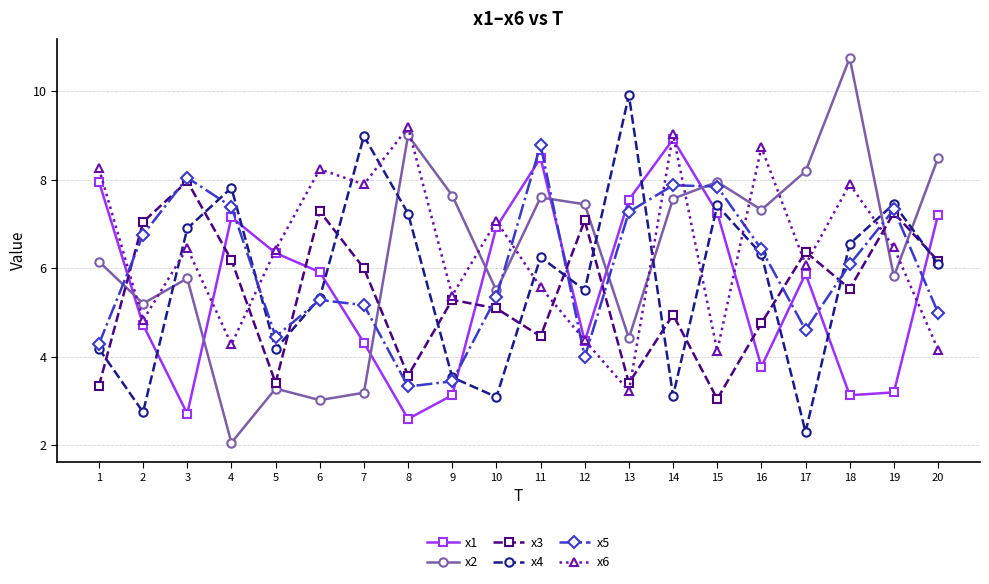

At which label does x5 first exceed 6?

2